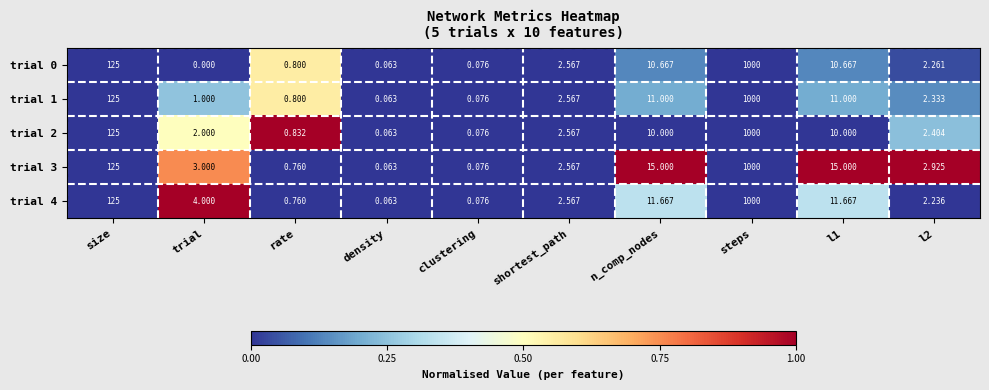

At which label is trial 0 closest to 500?

size